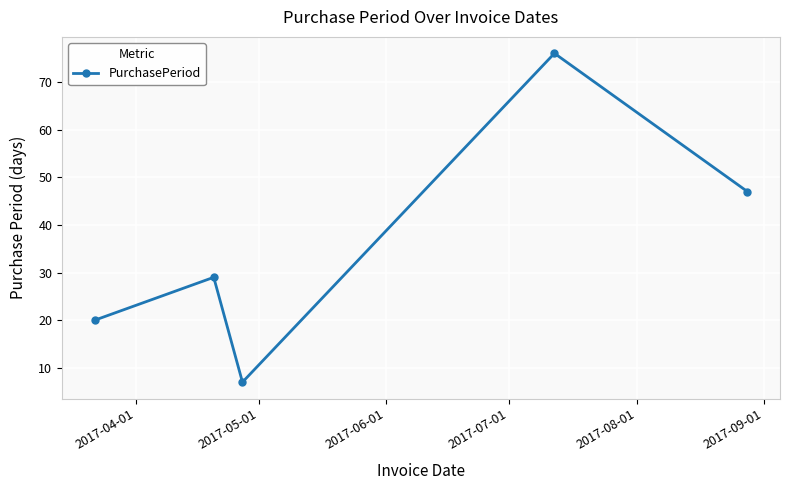

How many interior local valleys (lower than both neighbors) does the data have?

1